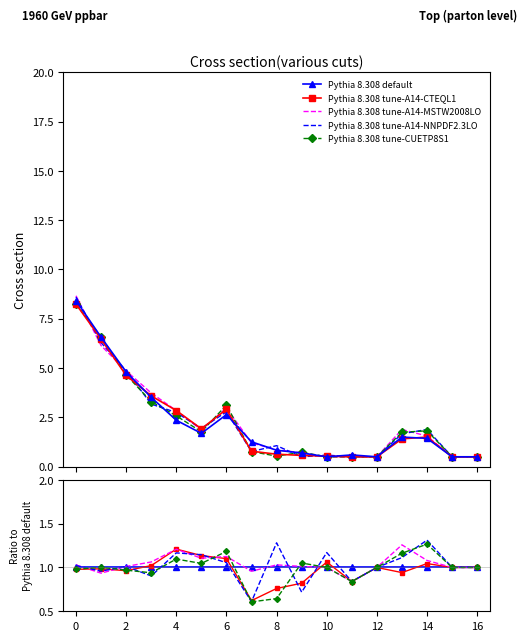

Does the chart have visible grid lines?

No